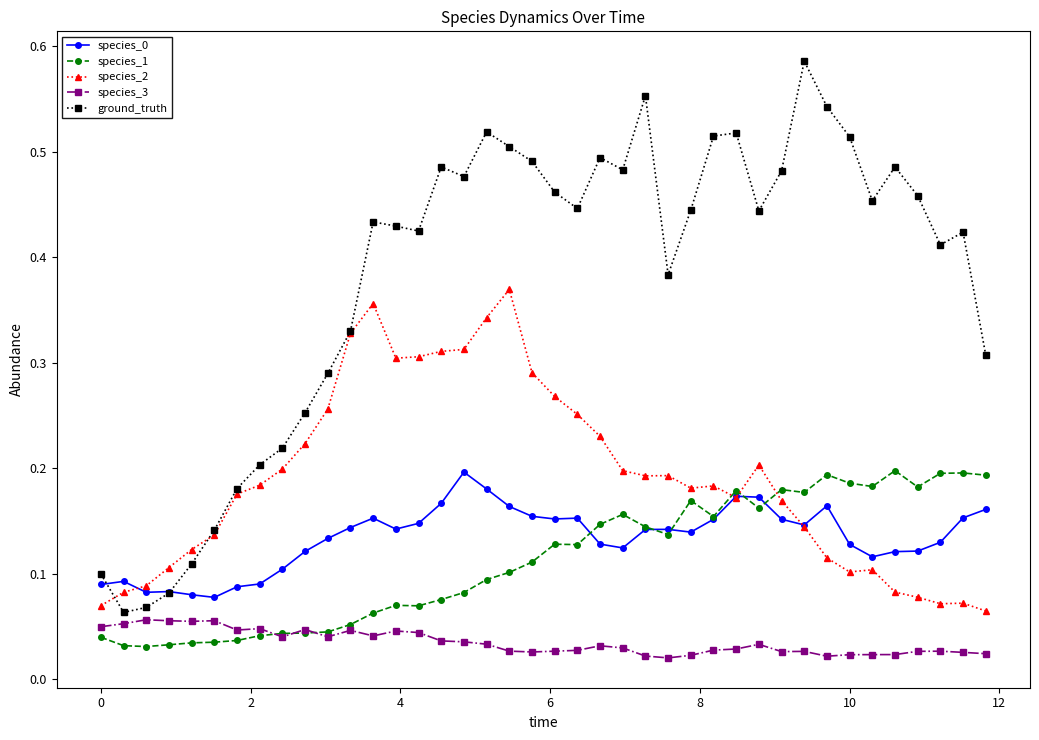

True or false: species_2 and species_3 intersect in this chart.

False